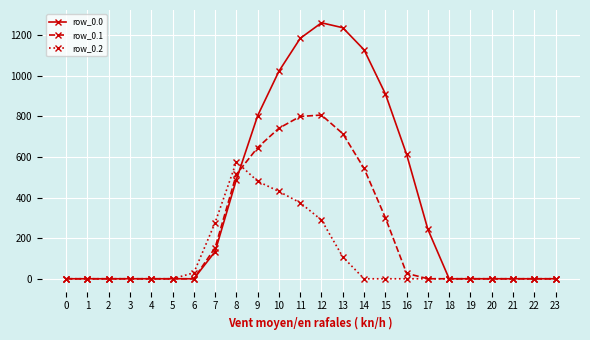

List the series in order of their overall mean, highest first.

row_0.0, row_0.1, row_0.2